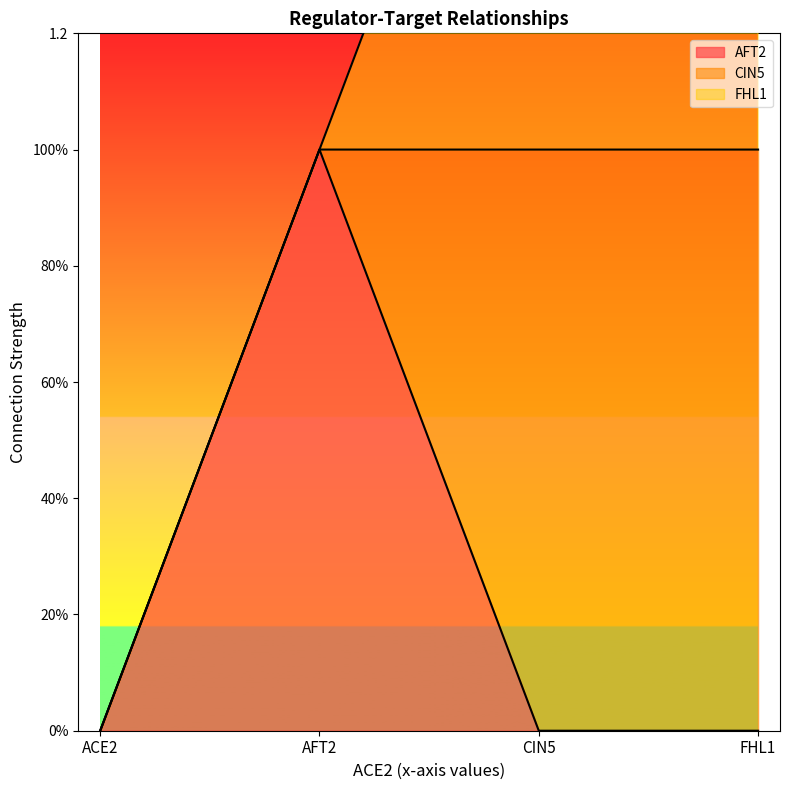

What is the approximate value of AFT2 at AFT2?

1